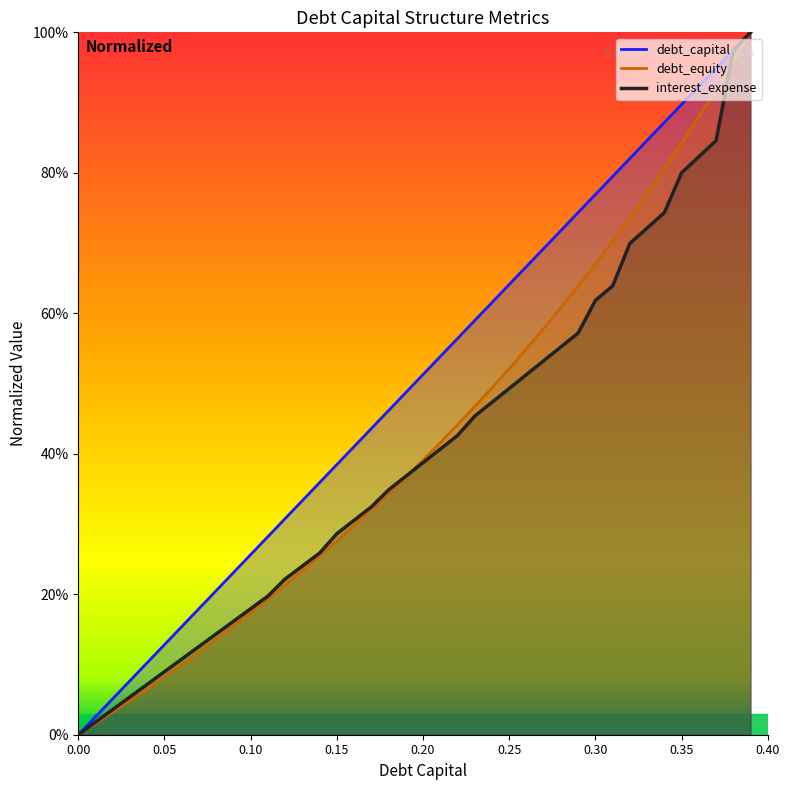

What are all the series names shown in the legend?

debt_capital, debt_equity, interest_expense